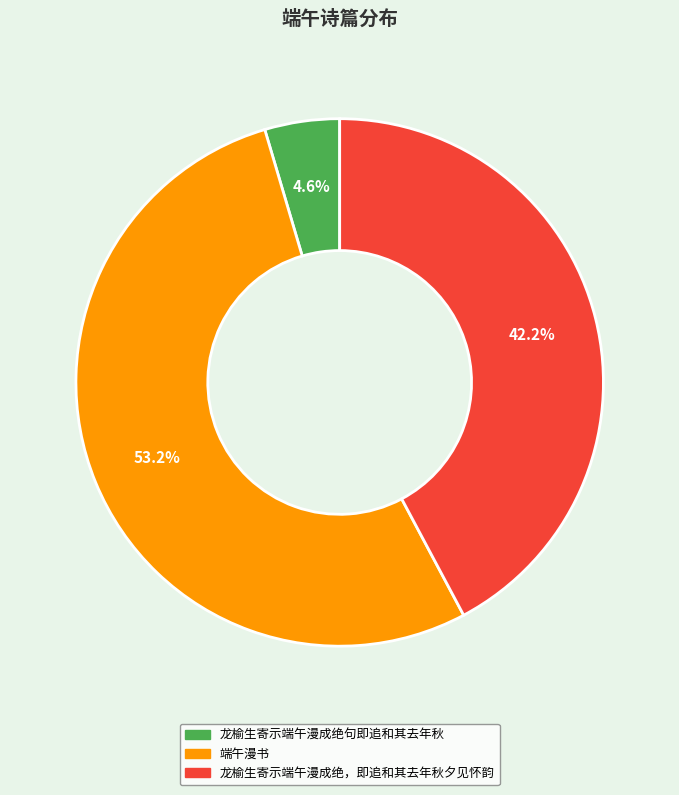

Does any single category account for the majority?

Yes